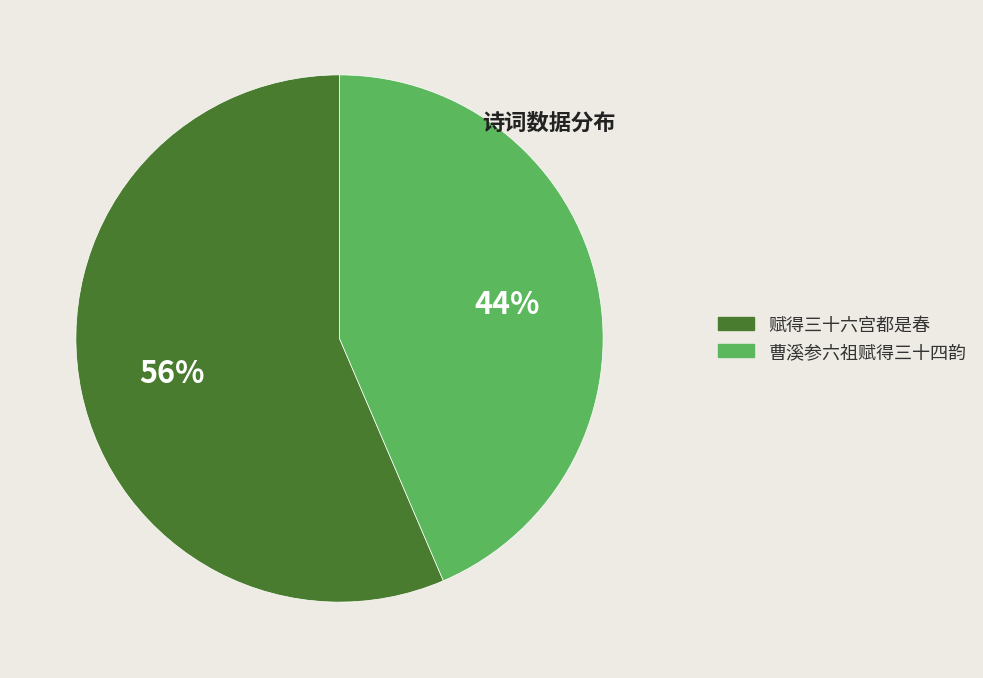

Which has a higher value, 曹溪参六祖赋得三十四韵 or 赋得三十六宫都是春?

赋得三十六宫都是春